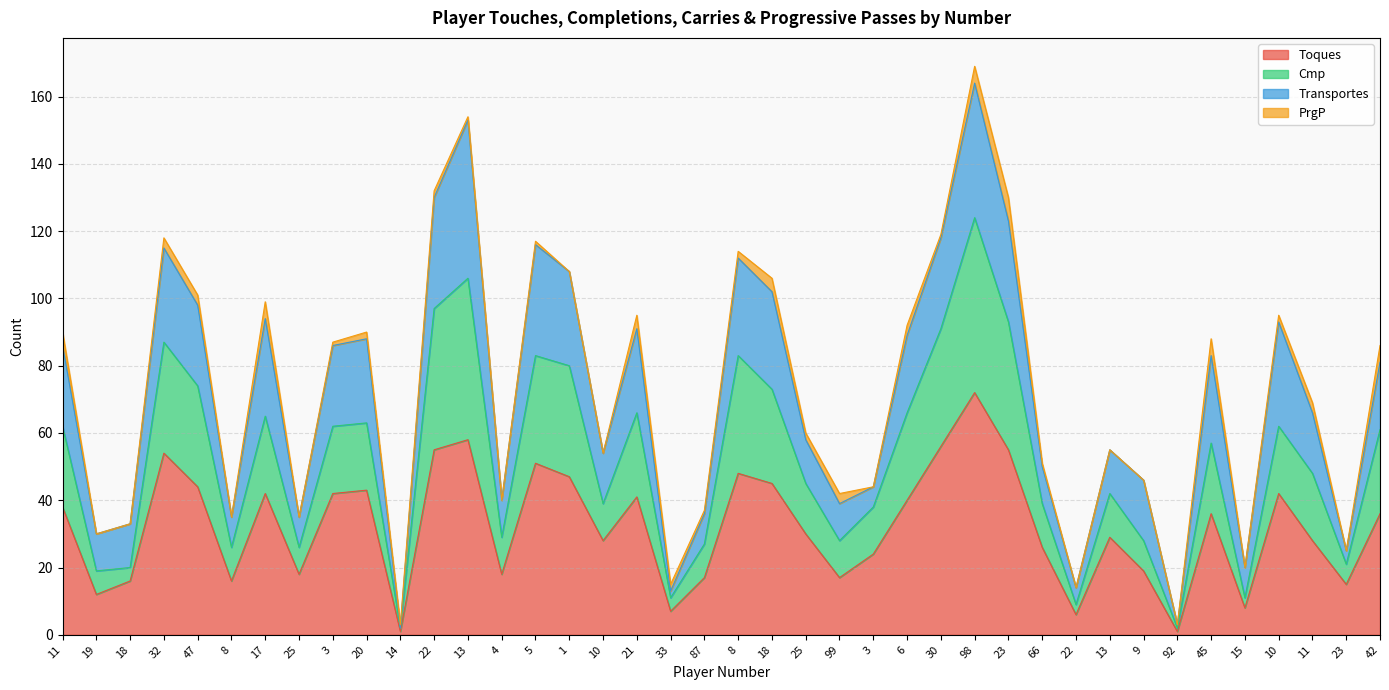

Does the chart have visible grid lines?

Yes